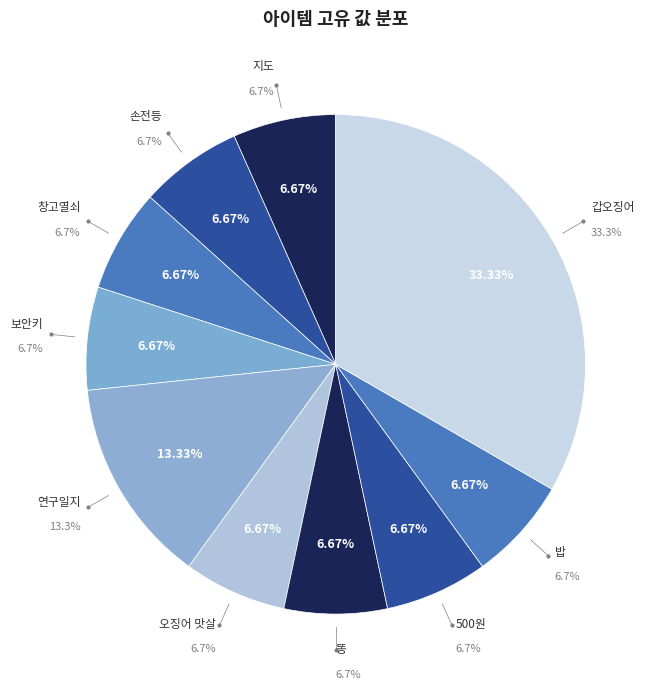

What portion of the pie excludes 500원?

93.3%